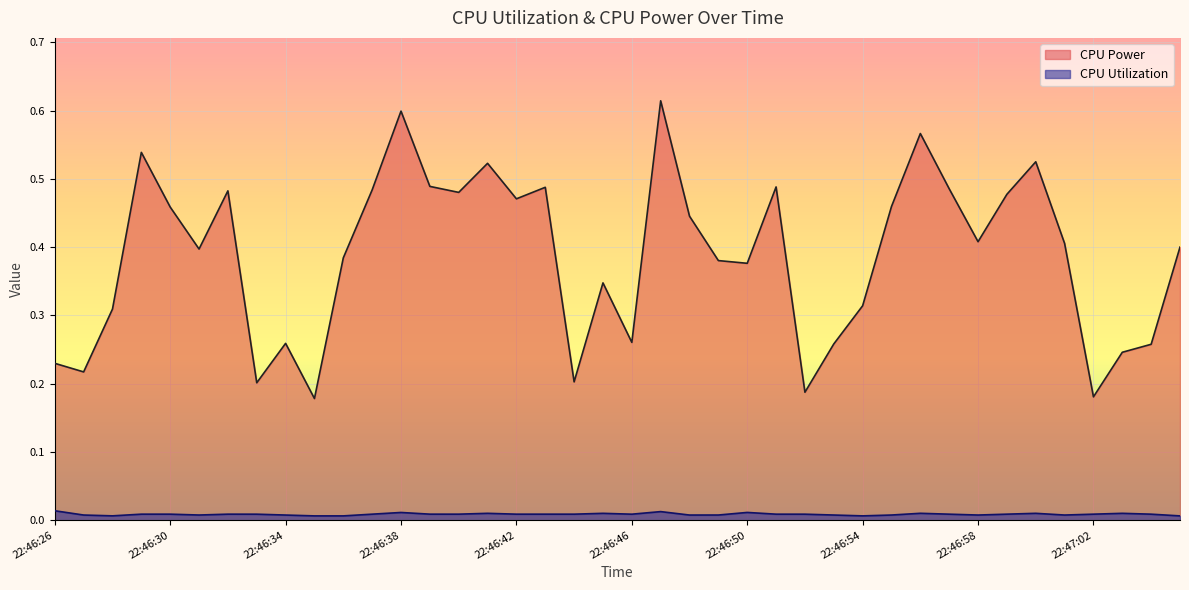

At which category is the sum across all series the highest?

22:46:47